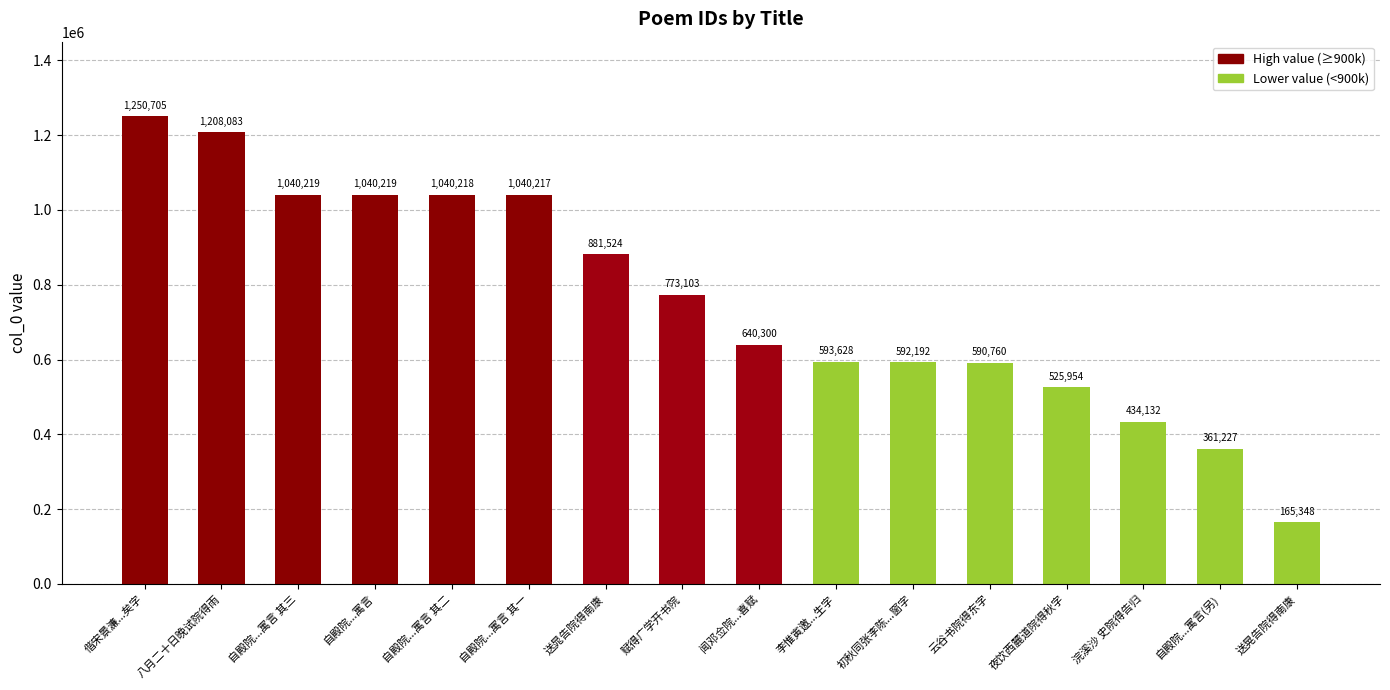

What is the average value?

761114